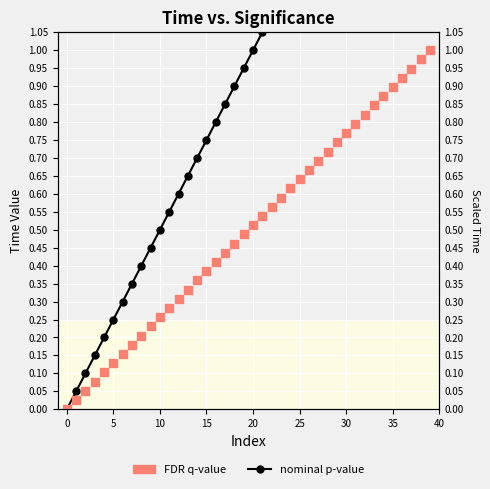

At which category is the sum across all series the highest?

39